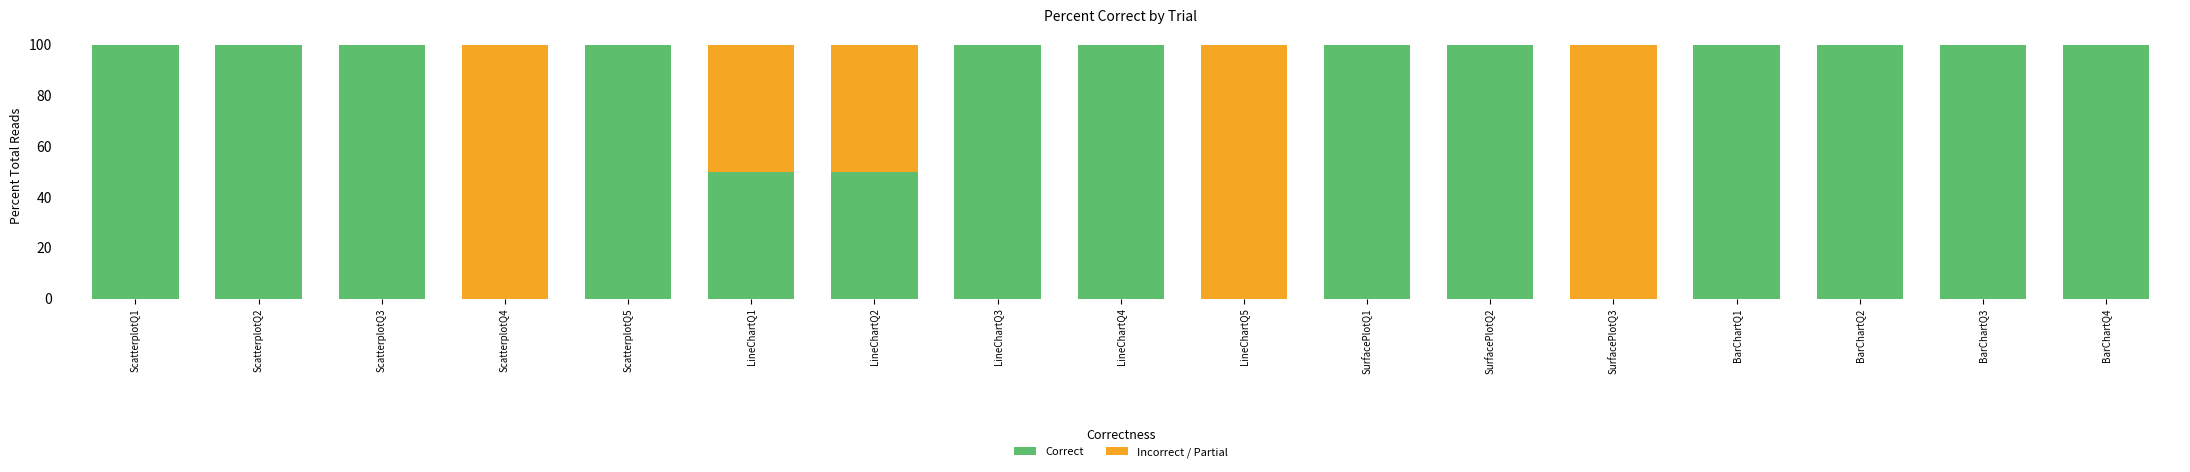

What is the highest value of the Correct series?

100